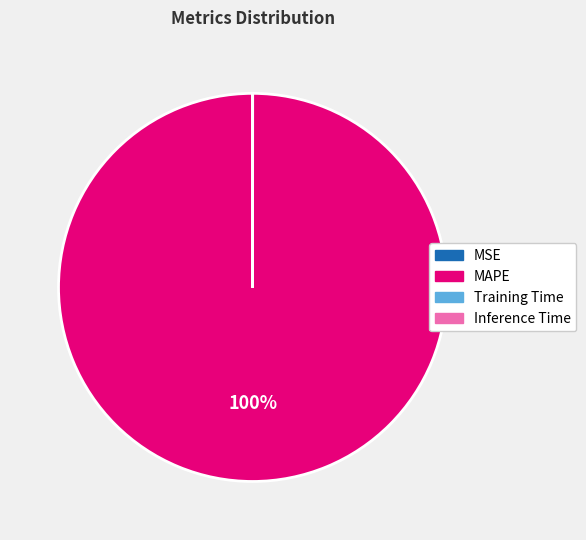

Is there a majority slice in this chart?

Yes